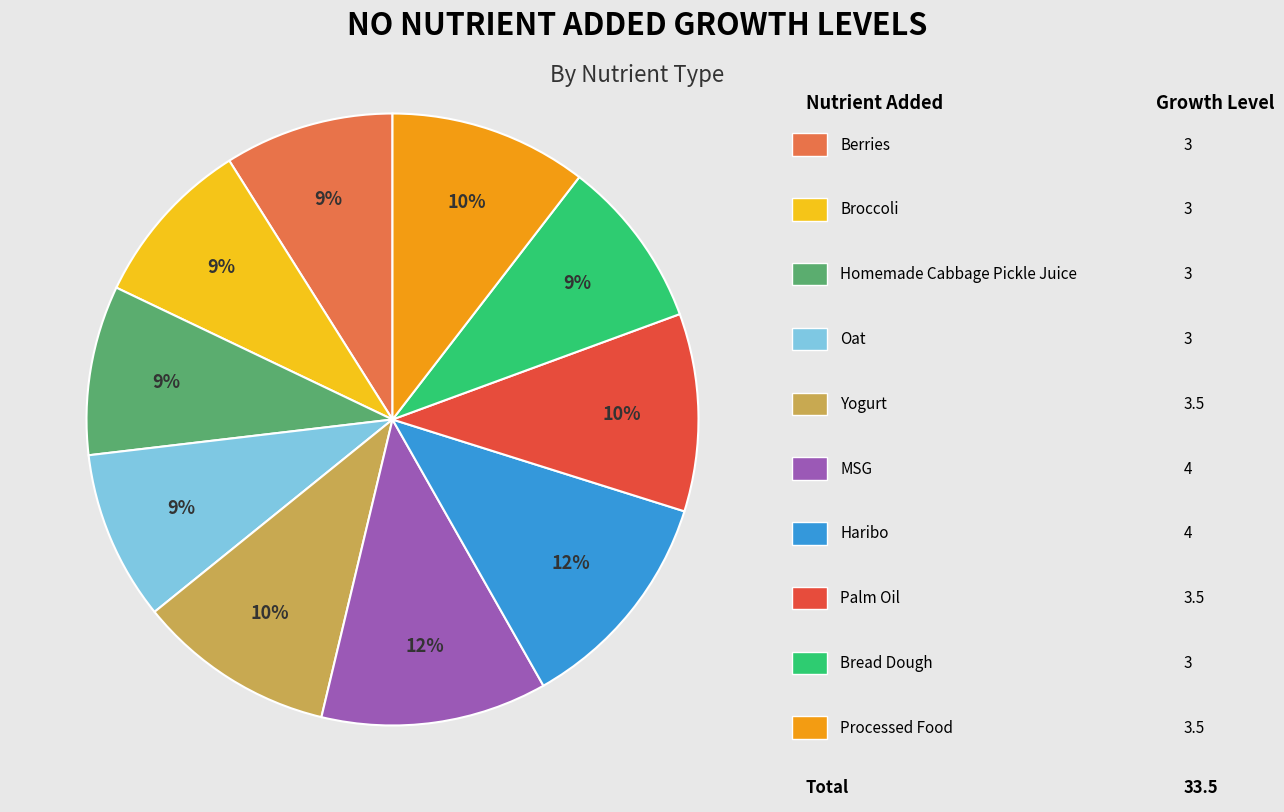

Is there a majority slice in this chart?

No